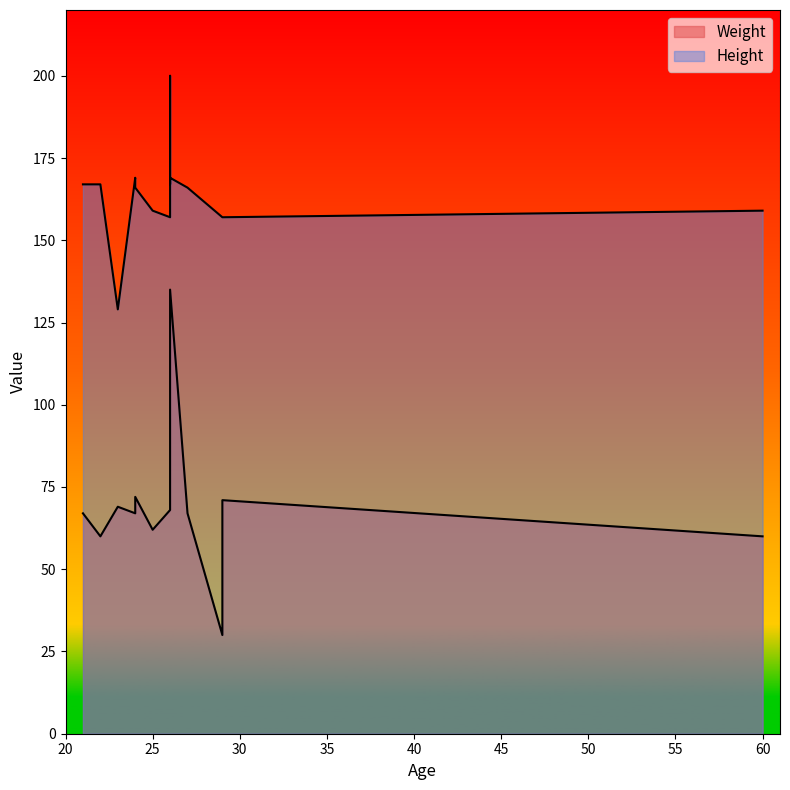

What is the spread (max minus min) of values at 21?

100